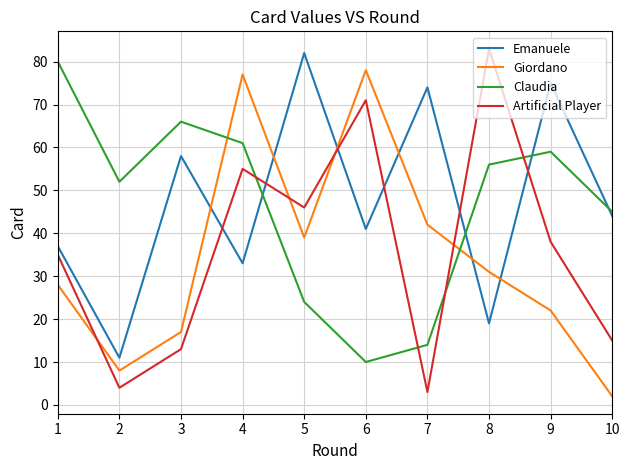

What is the minimum value shown in the chart?

2